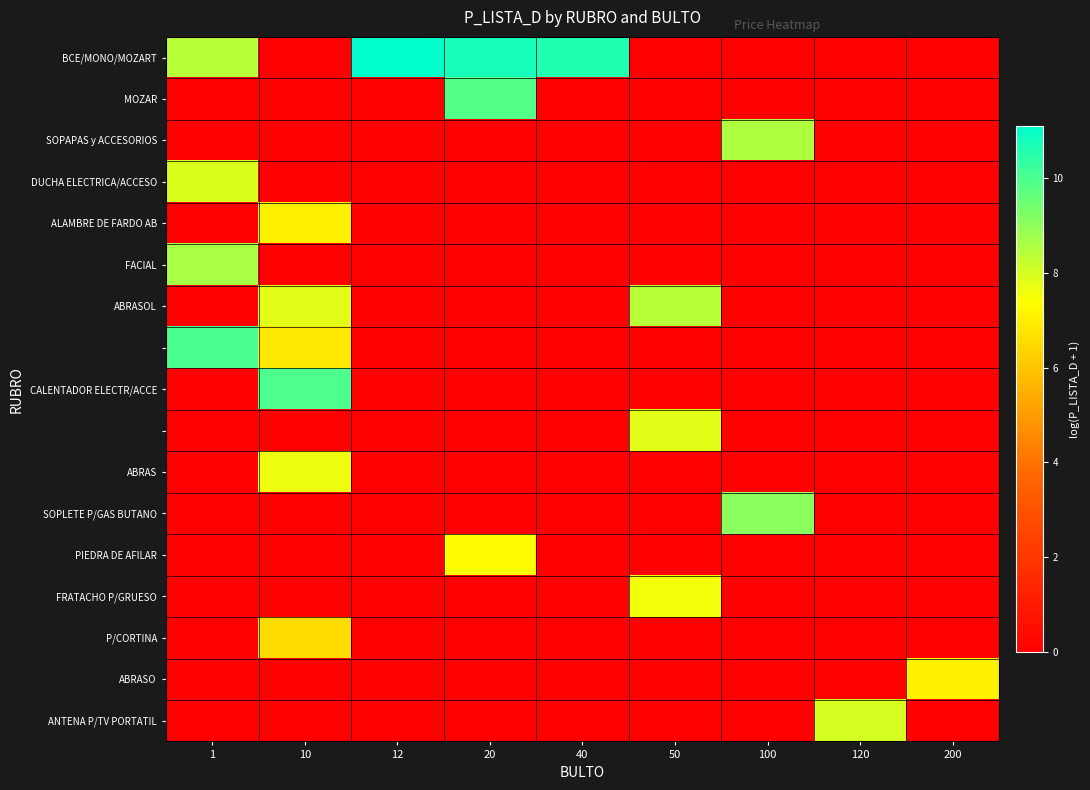

Which series has the widest spread of values?

BCE/MONO/MOZART